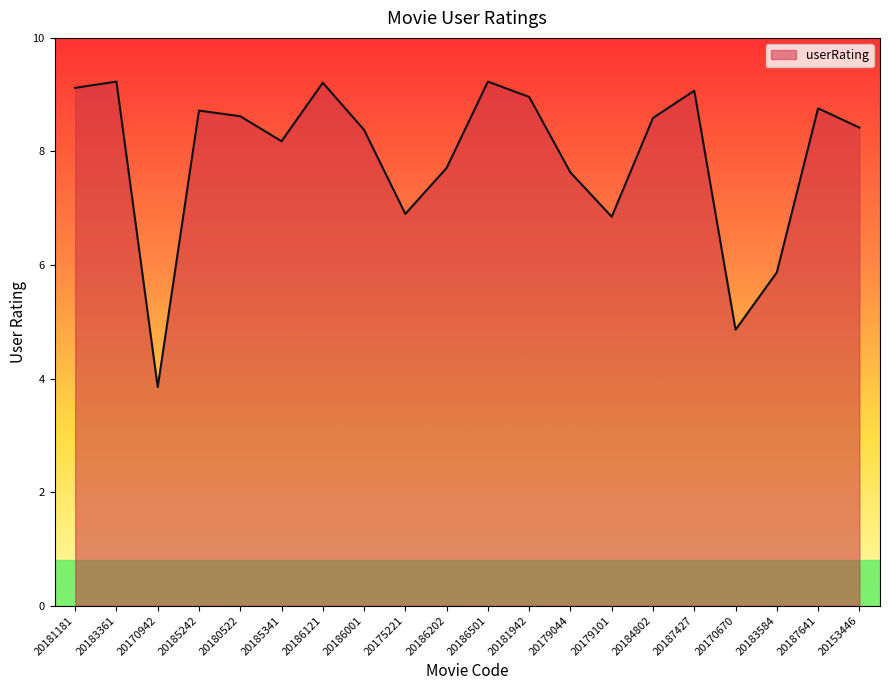

What is the smallest value displayed?

3.9